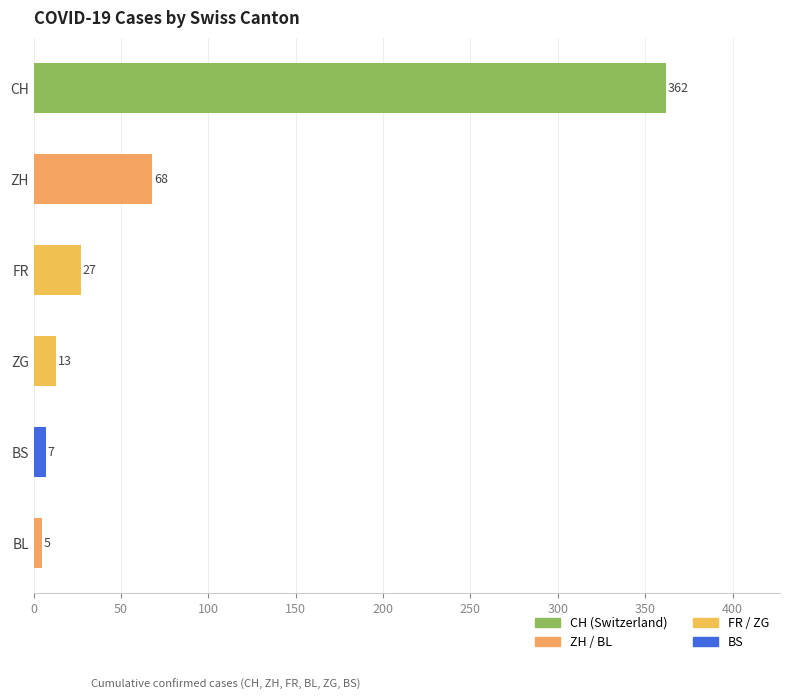

Reading top to bottom, list all the values displayed in this chart.

362	68	27	13	7	5